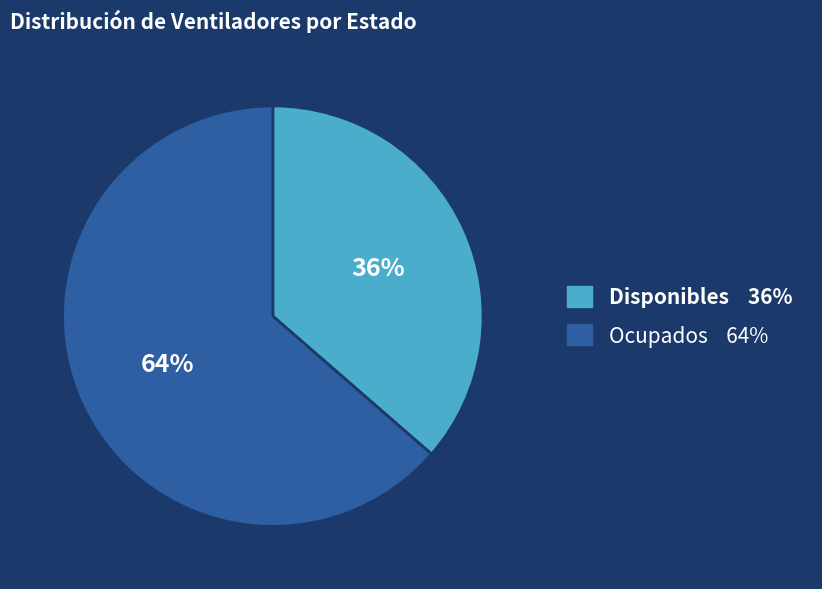

Is there a majority slice in this chart?

Yes